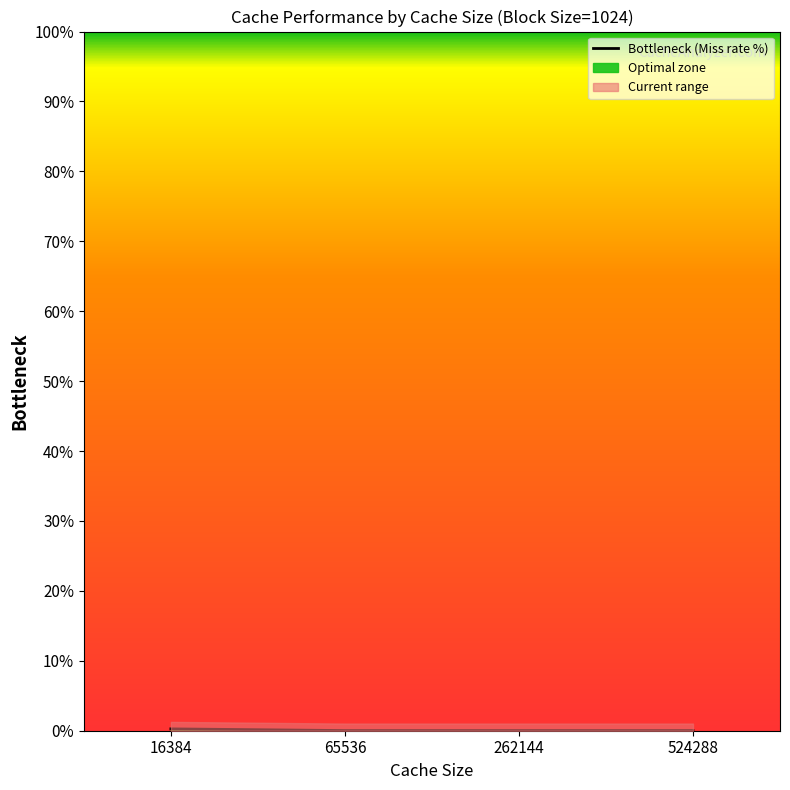

What is the sum of all values?

0.3